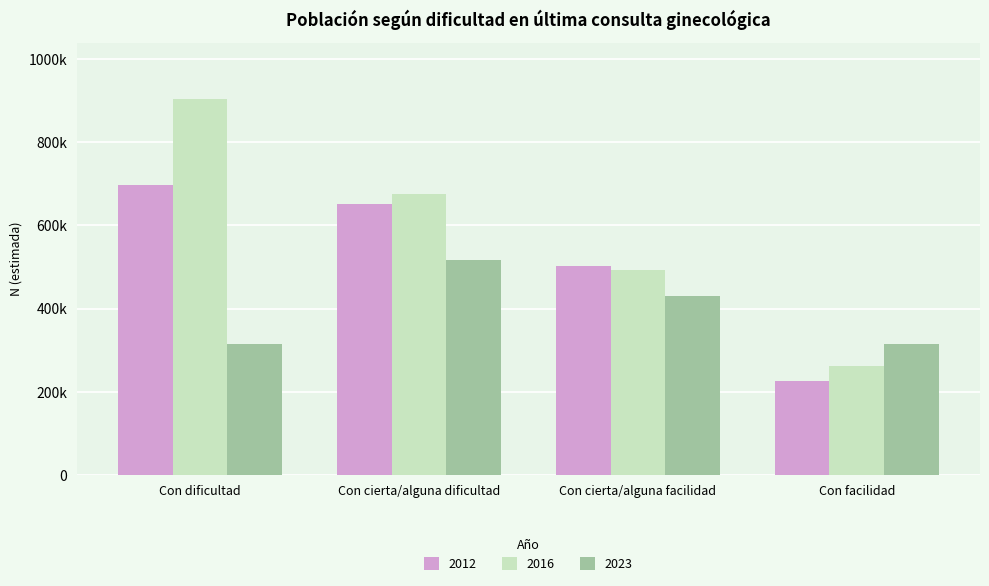

List the series in order of their peak value, highest first.

2016, 2012, 2023